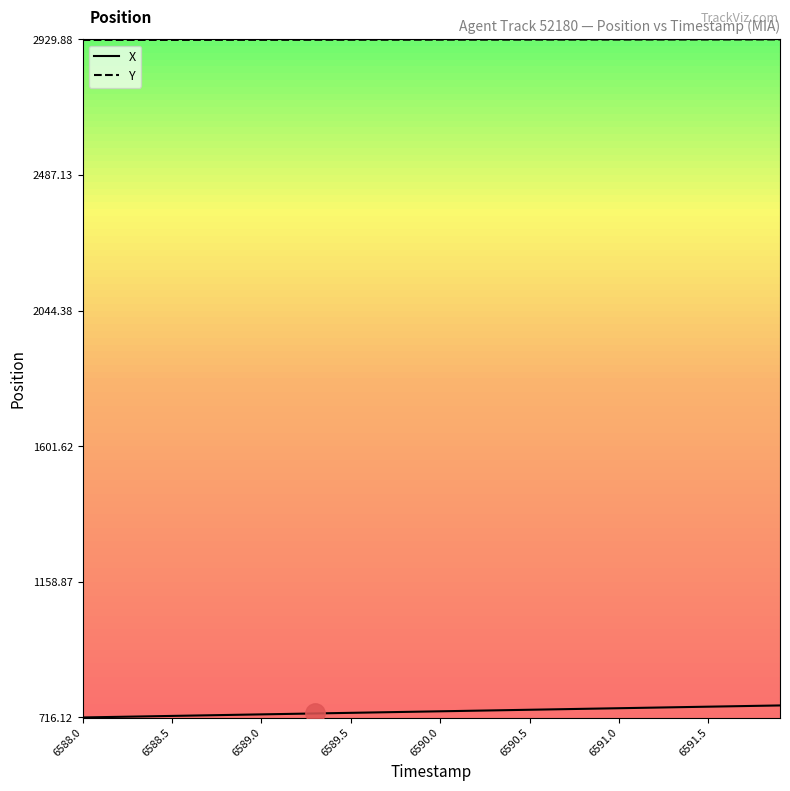

True or false: X and Y intersect in this chart.

False